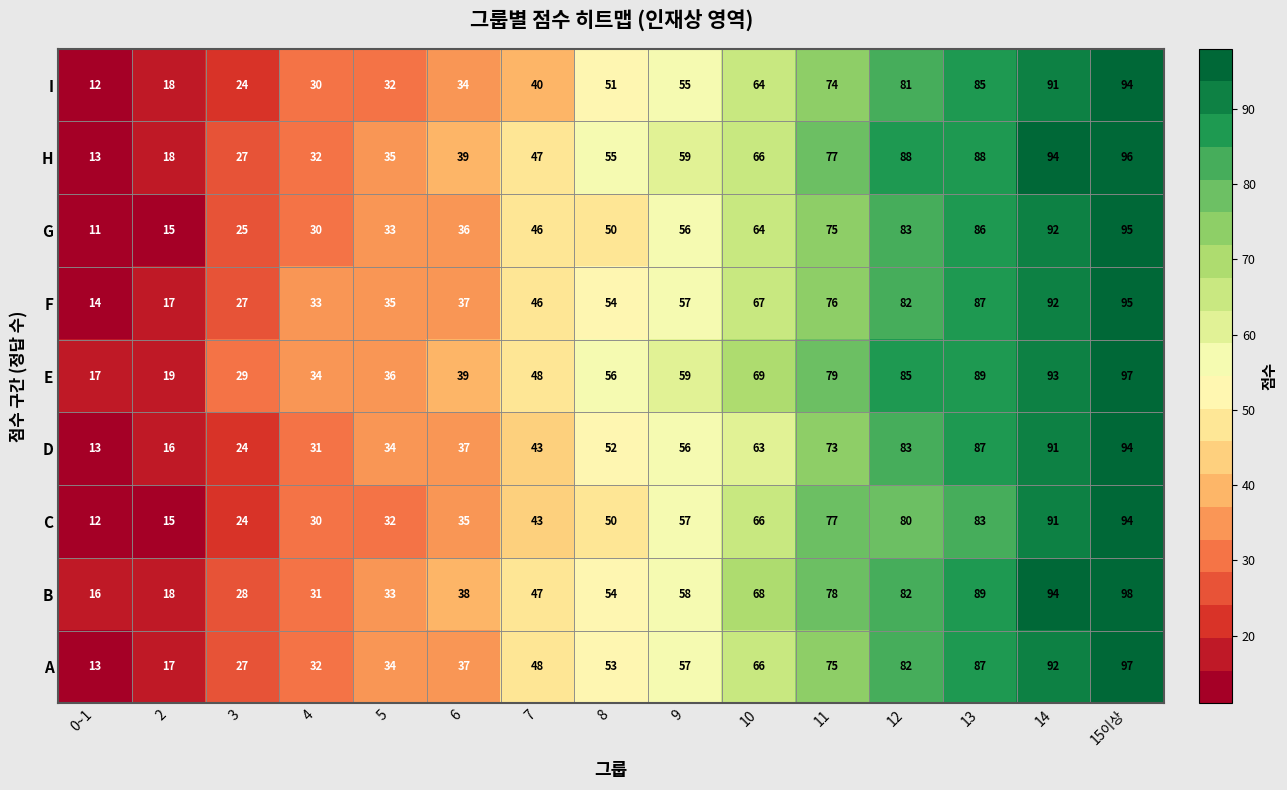

How many data points does each series have?

15